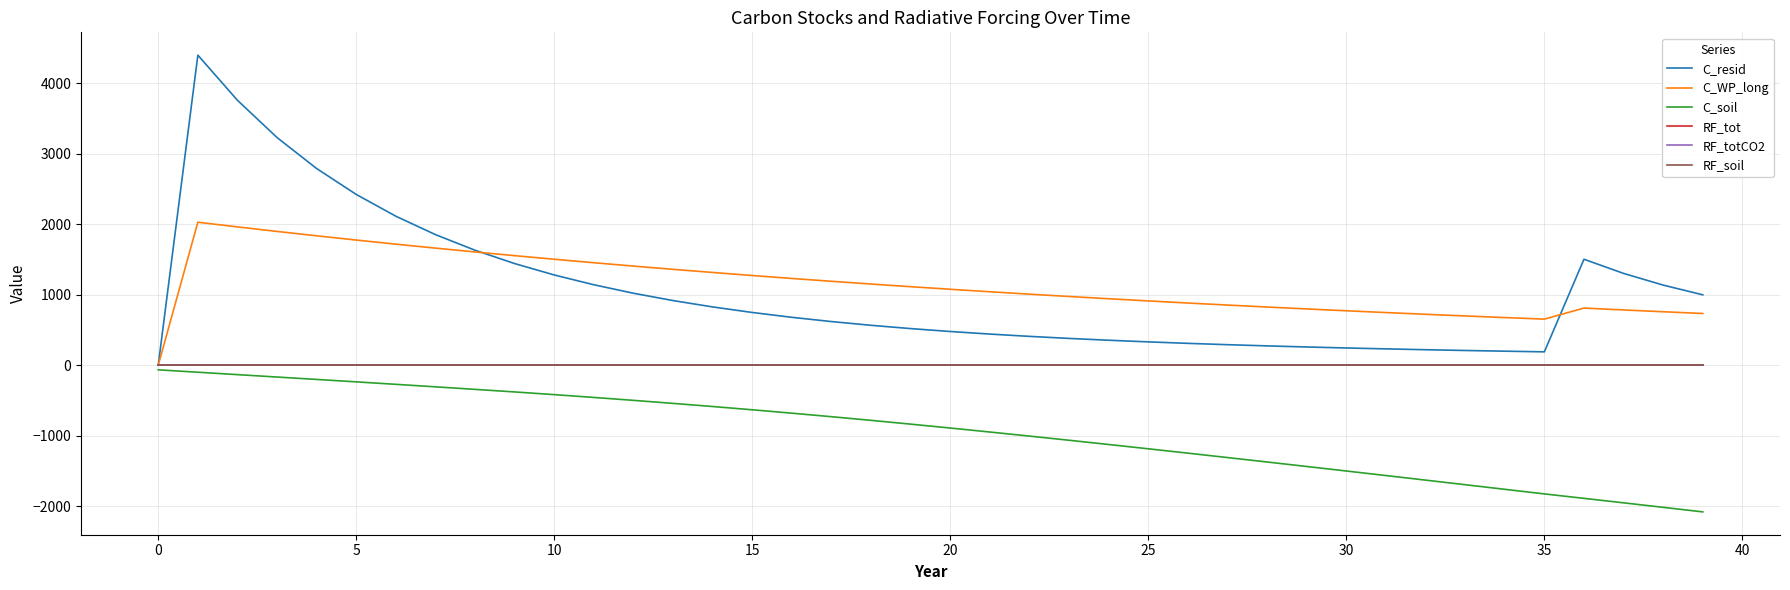

Which series ends up on top after the final intersection of C_resid and RF_tot?

C_resid